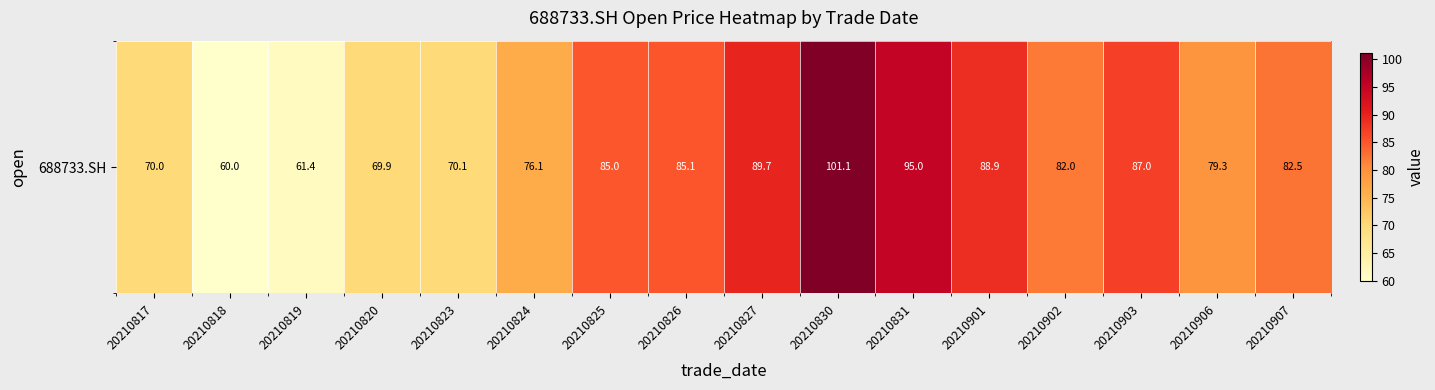

What is the greatest value displayed?

101.1